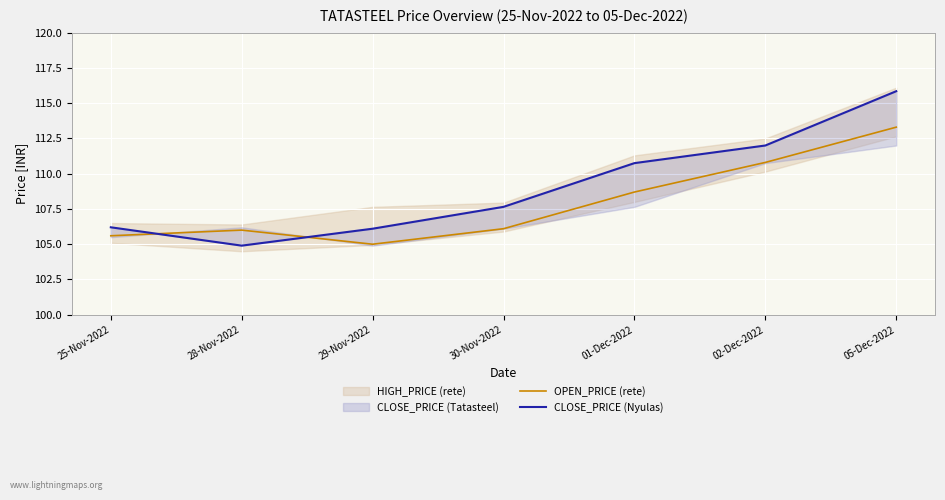

What is the difference between the maximum and minimum values in the OPEN_PRICE (rete) series?

8.3